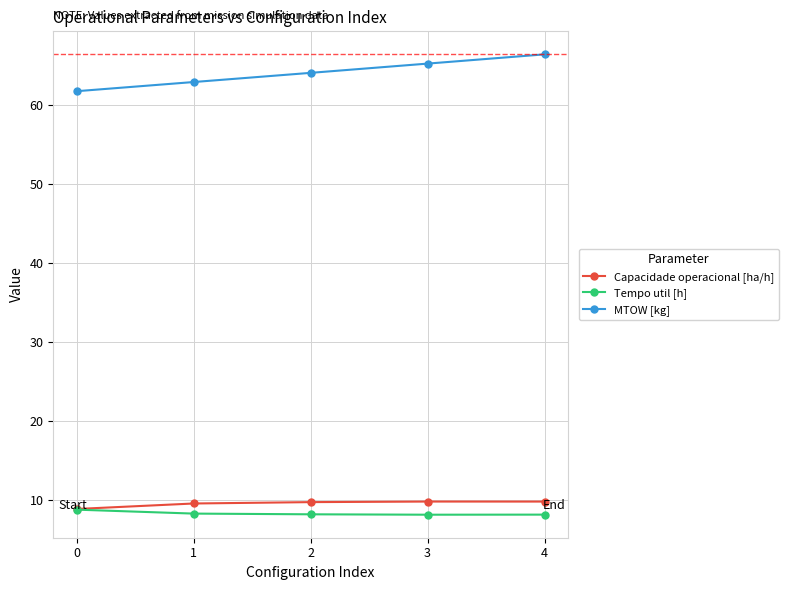

What is the sum of all Tempo util [h] values?

41.8